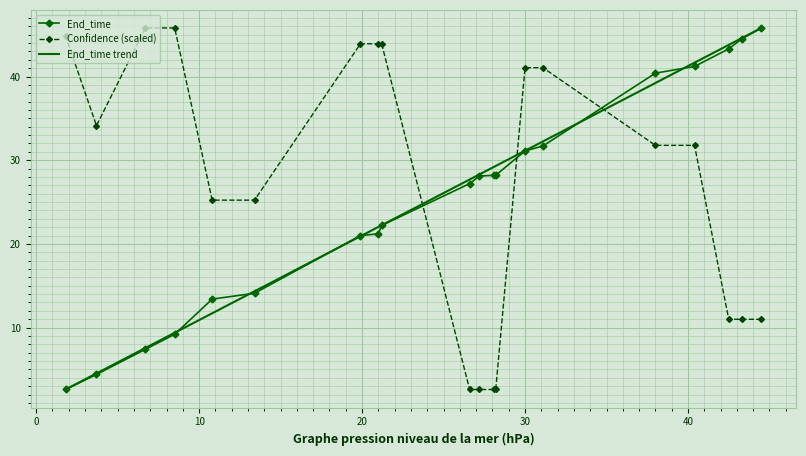

What is the value of the Confidence (scaled) point at the 12th from the left?

2.6